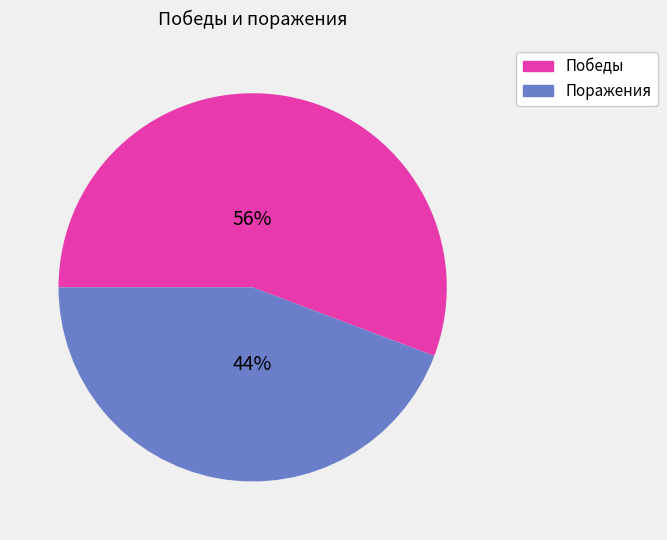

To the nearest percent, what is the average slice percentage?

50%